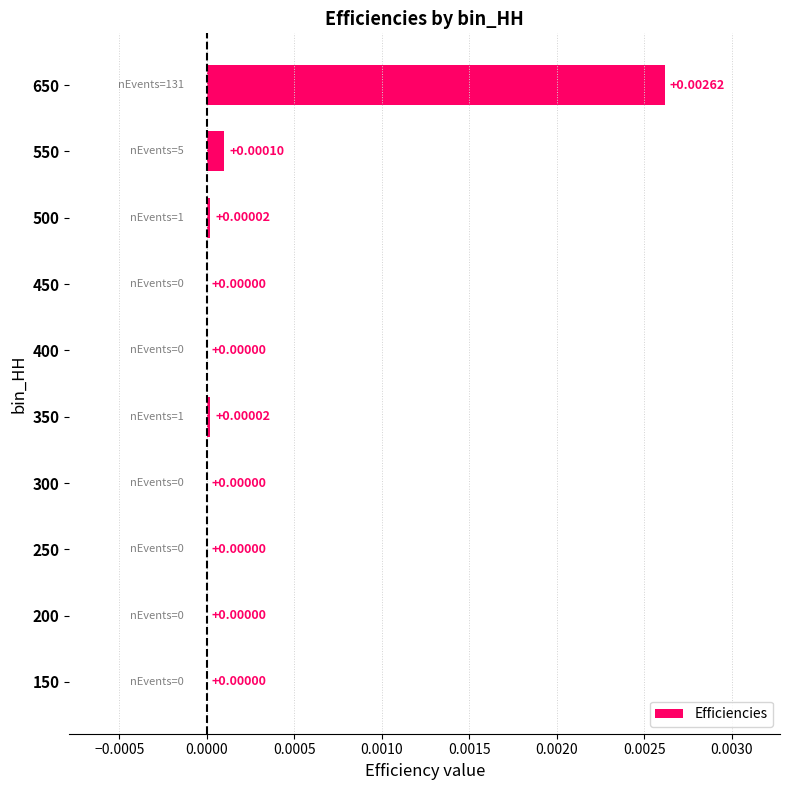

Between 150 and 650, which is larger?

650